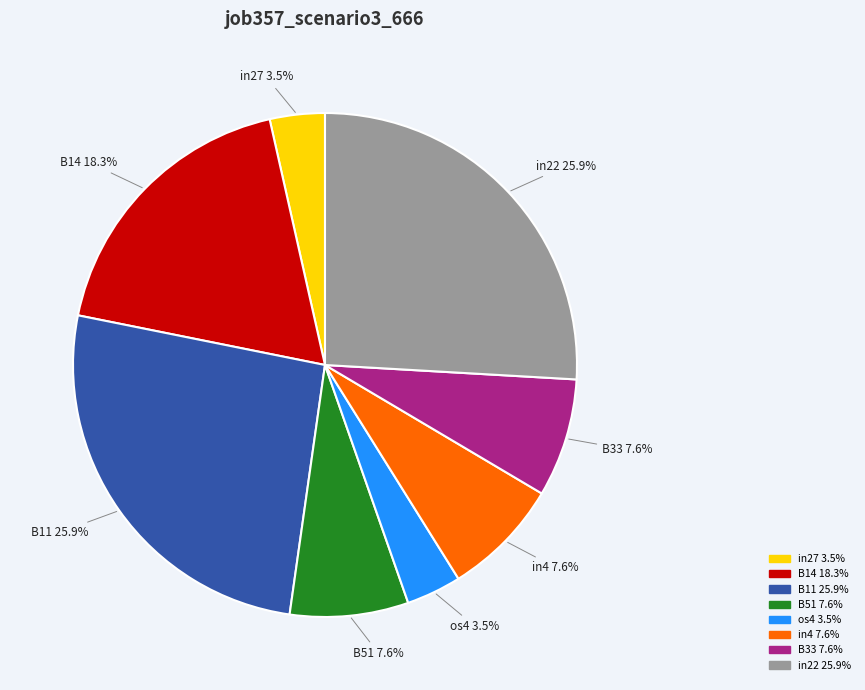

What percentage is NOT represented by in27?

96.5%